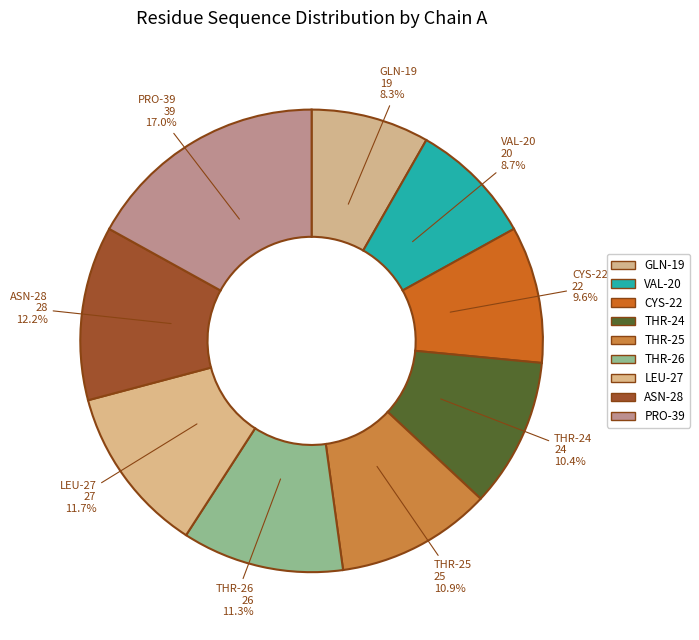

Which slice is the largest?

PRO